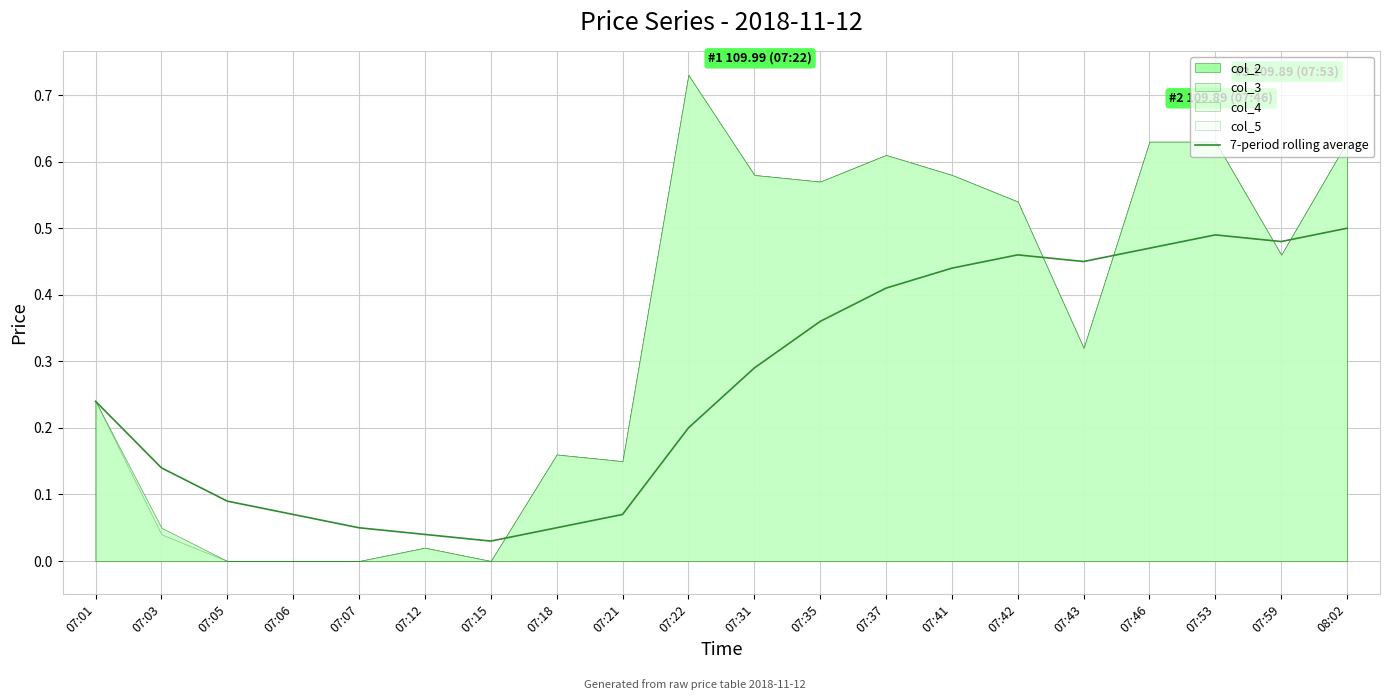

The value at 07:35 is 0.4. True or false?

True